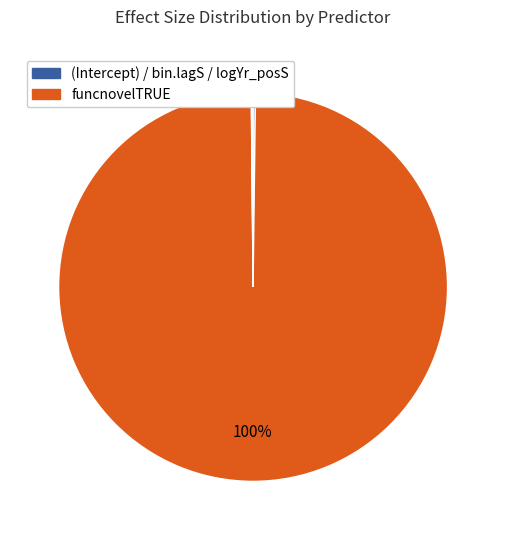

Which slice represents more than half of the pie?

funcnovelTRUE